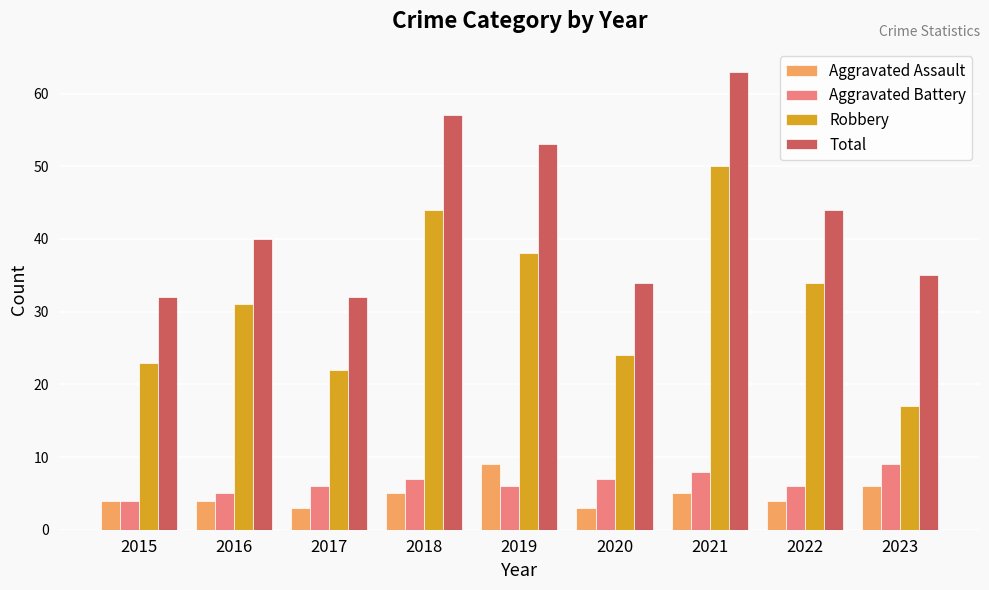

At how many categories does at least one series exceed 10?

9